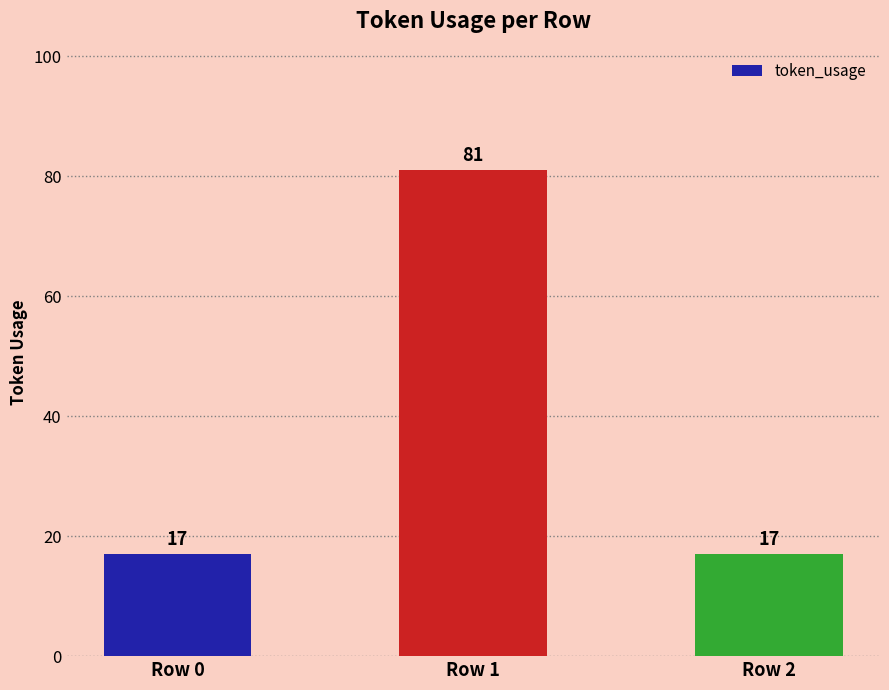

What is the greatest value displayed?

81